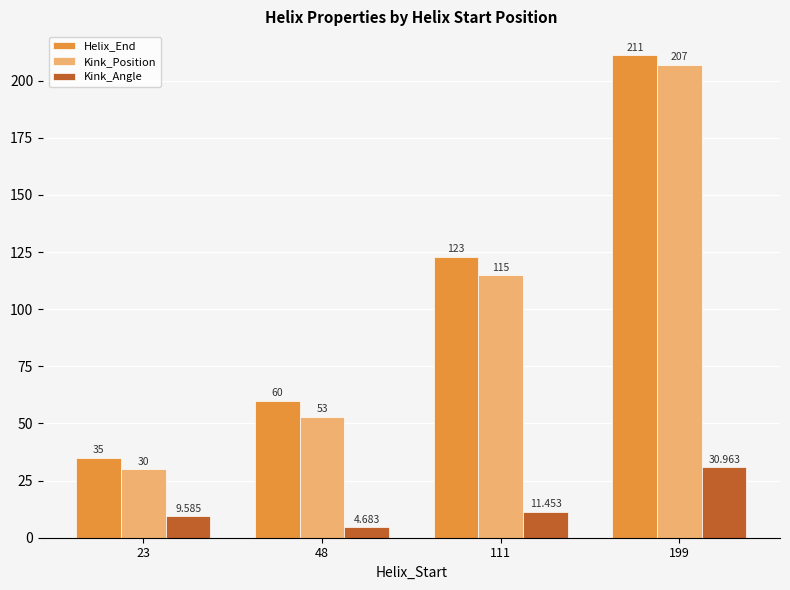

How many bars are there in total?

12